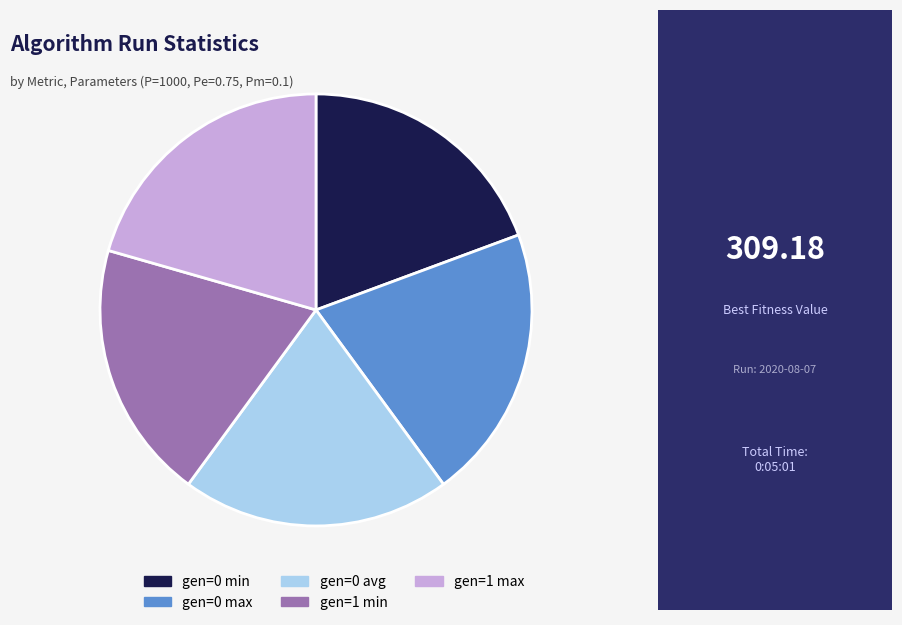

Does gen=0 max represent more than half of the total?

No